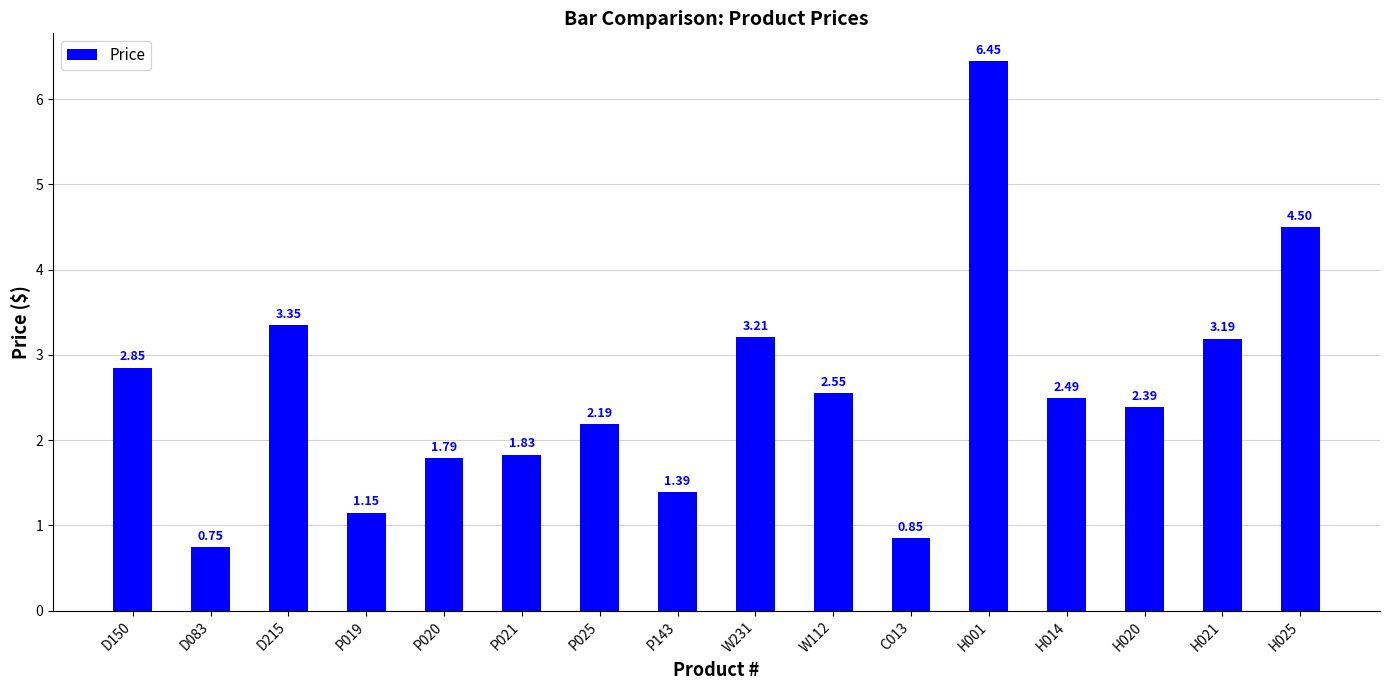

Approximately how many times larger is the value at D215 compared to H001?

0.5